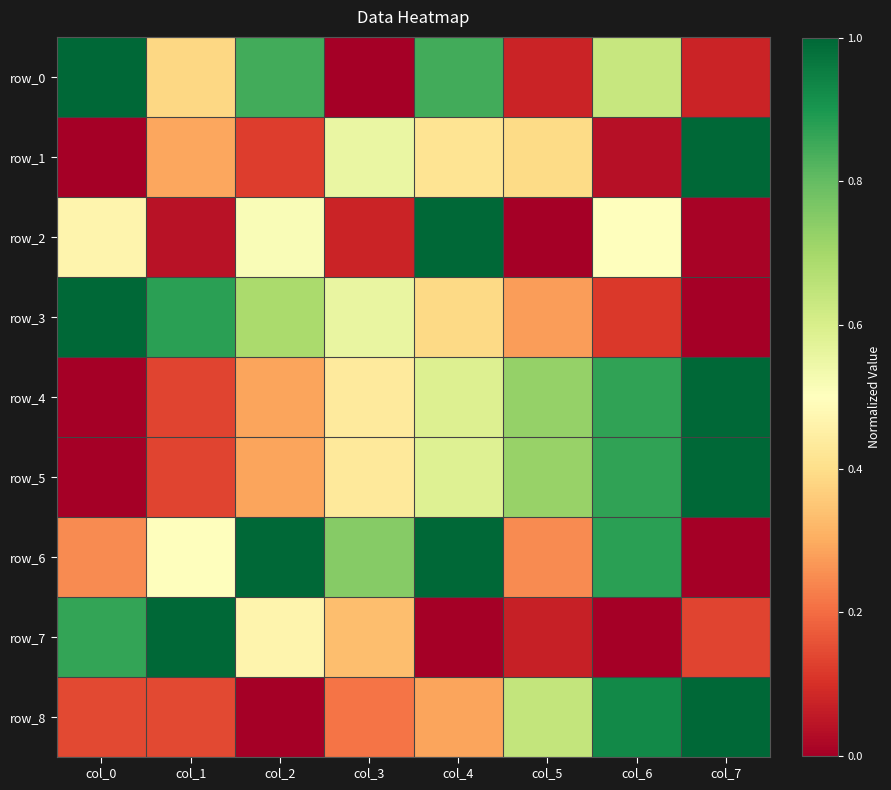

Rank the series by their maximum value, from highest to lowest.

row_0, row_1, row_2, row_3, row_4, row_5, row_6, row_7, row_8